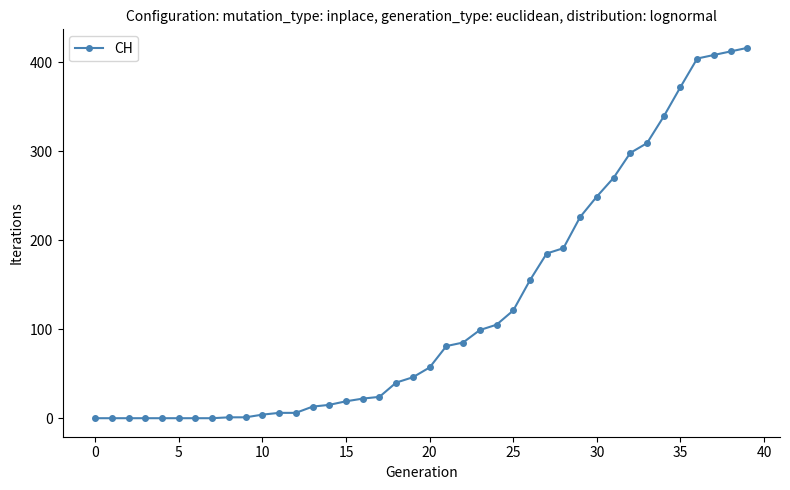

How many data points does each series have?

40